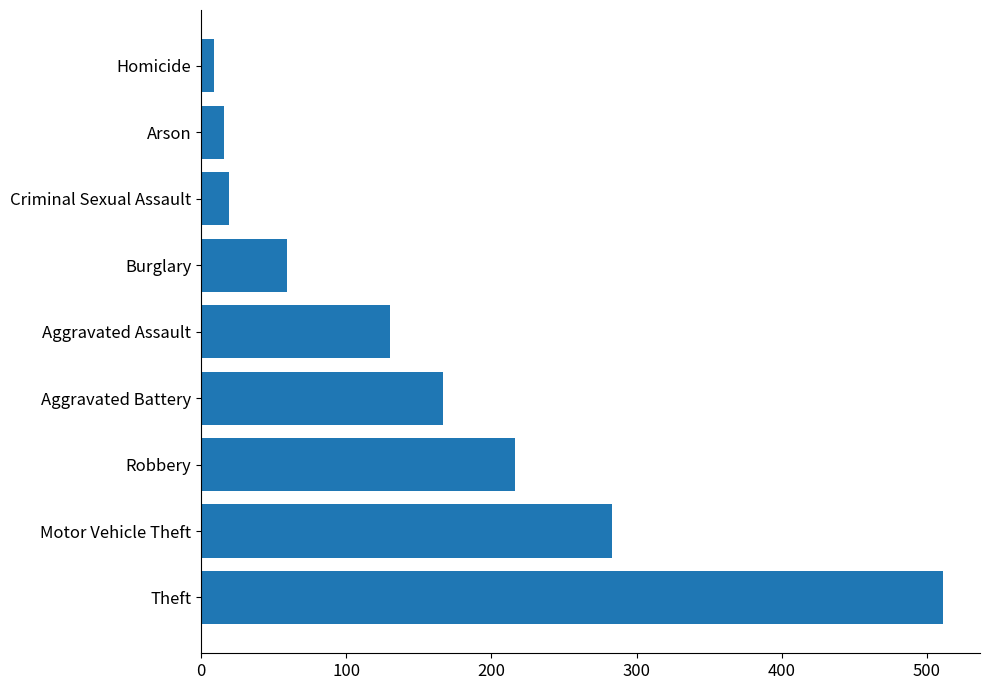

What is the greatest value displayed?

511